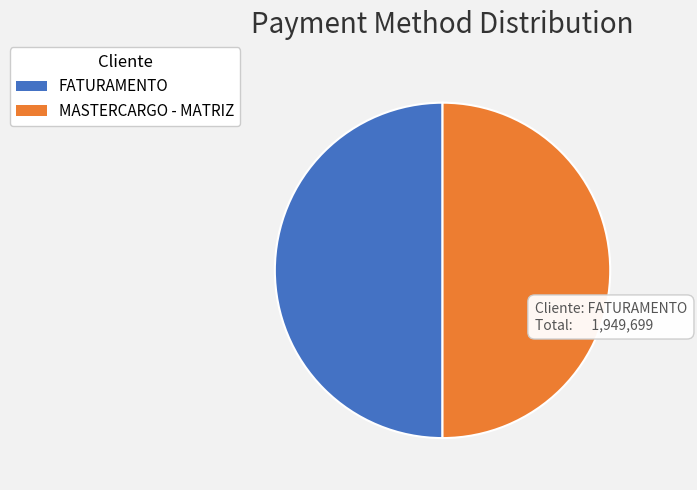

How many slices are in this pie chart?

2